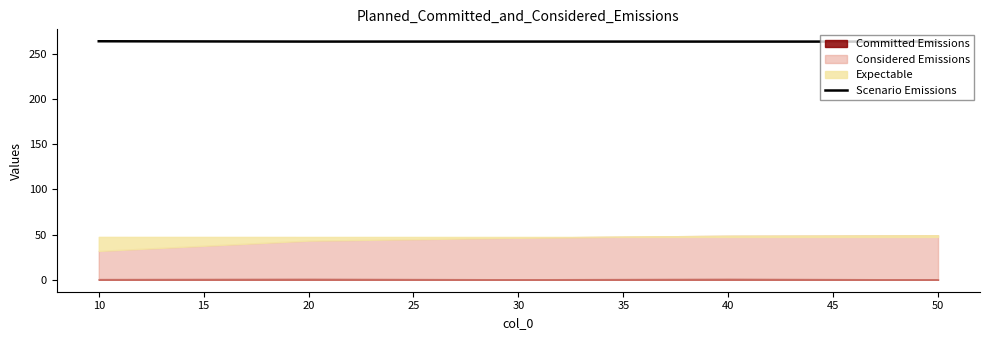

What is the maximum value for Scenario Emissions?

264.2